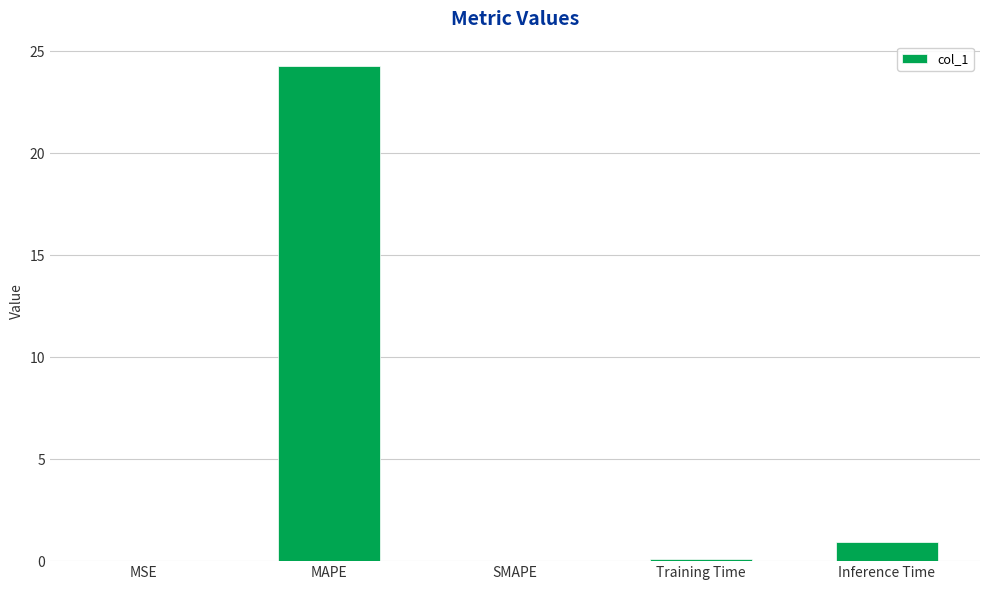

The chart shows a value of 24.3 at MAPE. True or false?

True